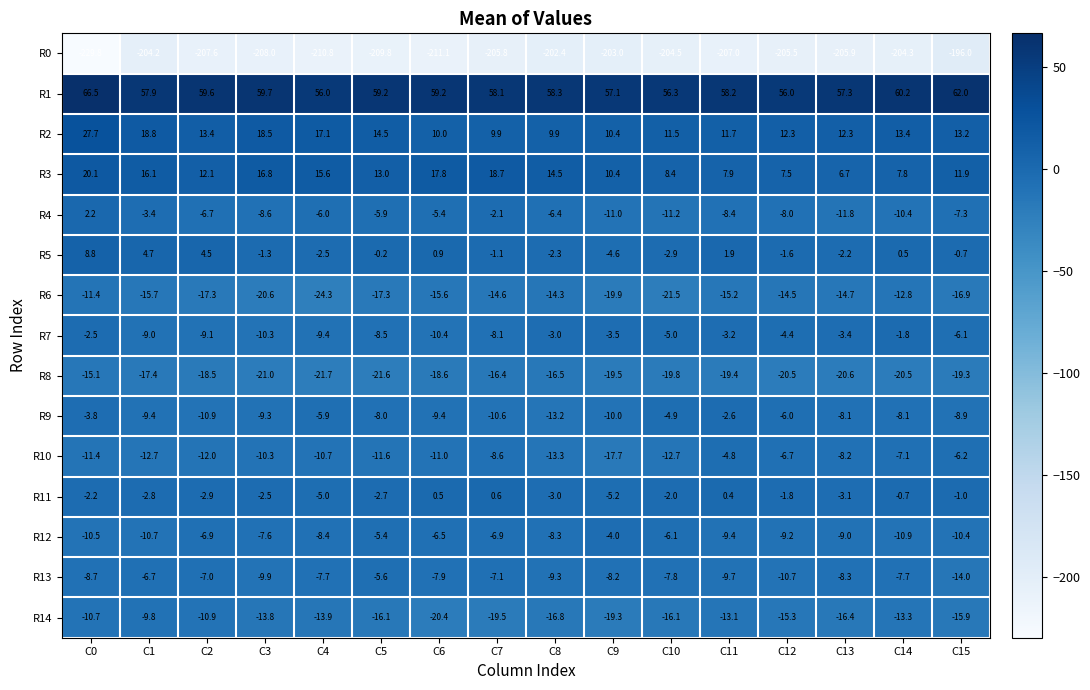

Read the R2 value at C2.

13.4